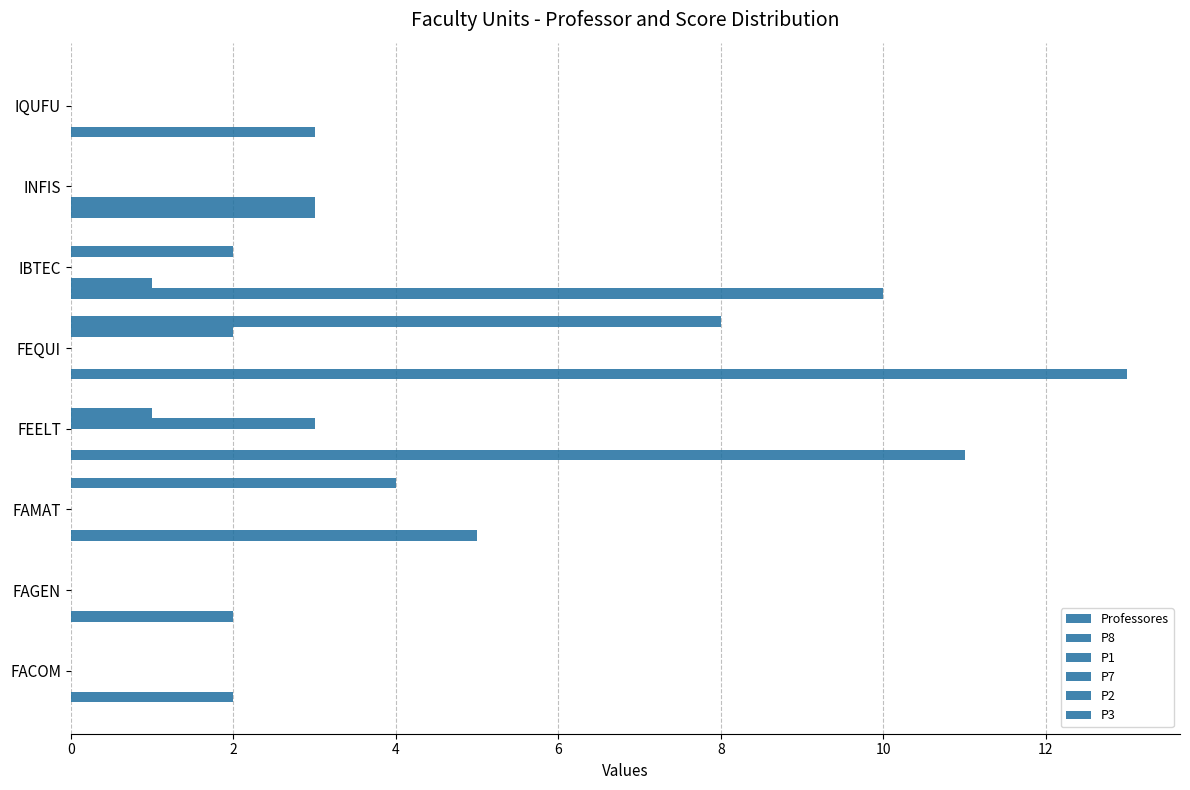

What is the average value of the P7 series?

0.4